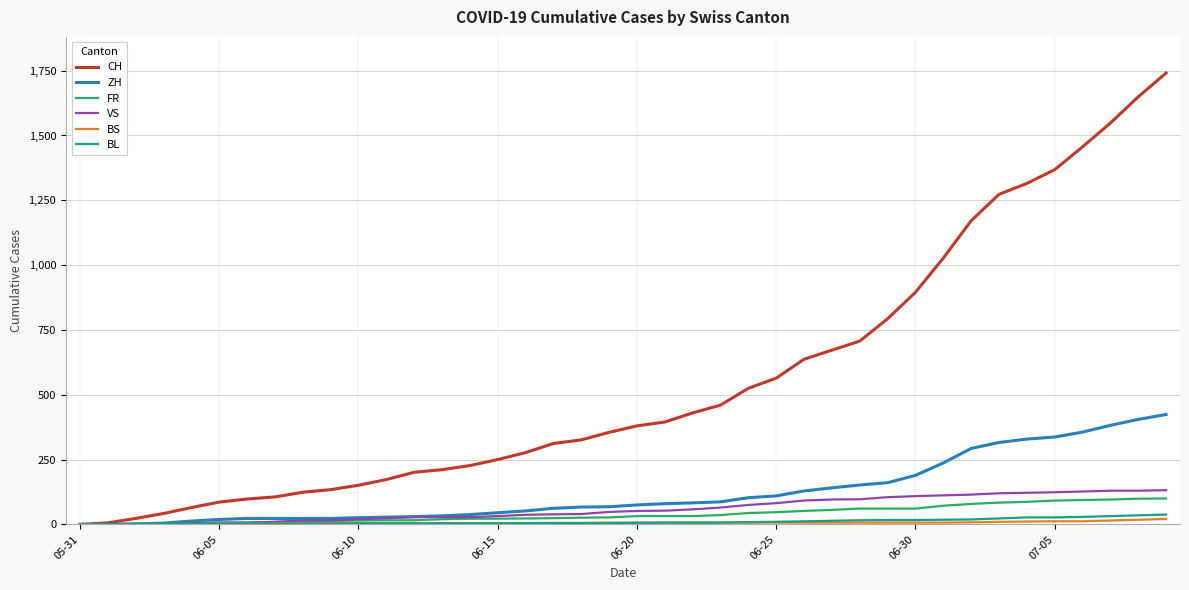

What is the maximum value shown in the chart?

1741